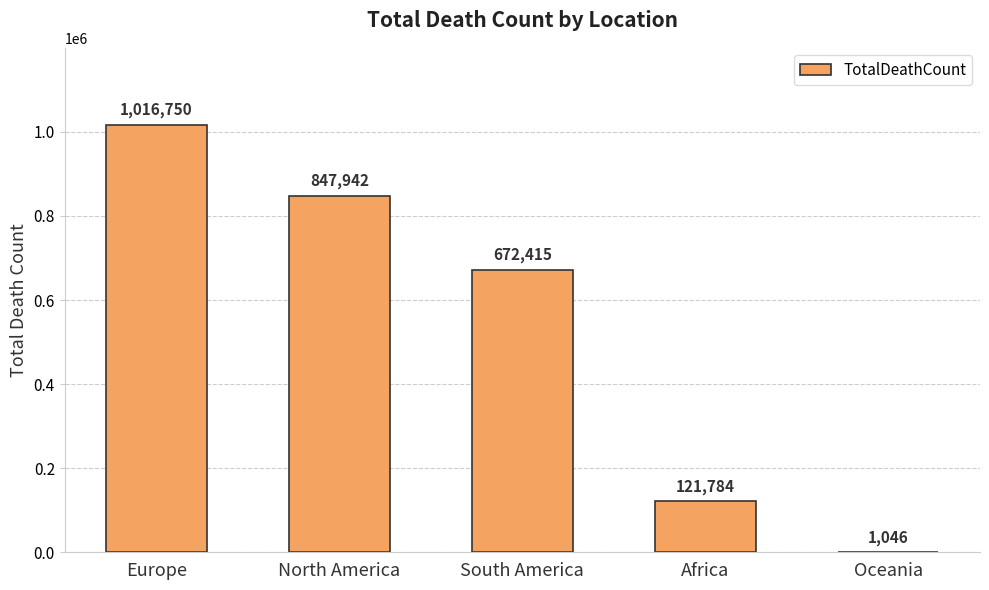

Where is the data nearest to the value 508898?

South America